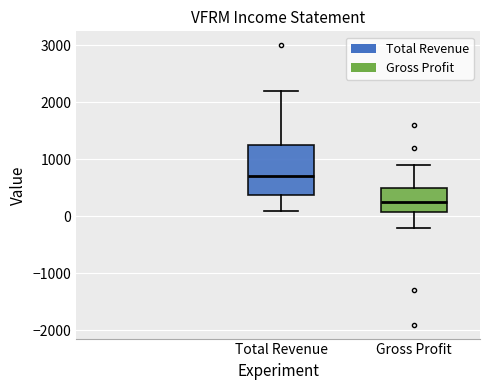

Reading left to right, read every box against the y-axis: the position of its median line, the range the box covers, and the ends of its whiskers. The values are not printed on the chart, so give them approximately, as read against the axis.

Total Revenue: median 700, box 400 to 1300, whiskers 100 to 2200
Gross Profit: median 300, box 100 to 500, whiskers -200 to 900